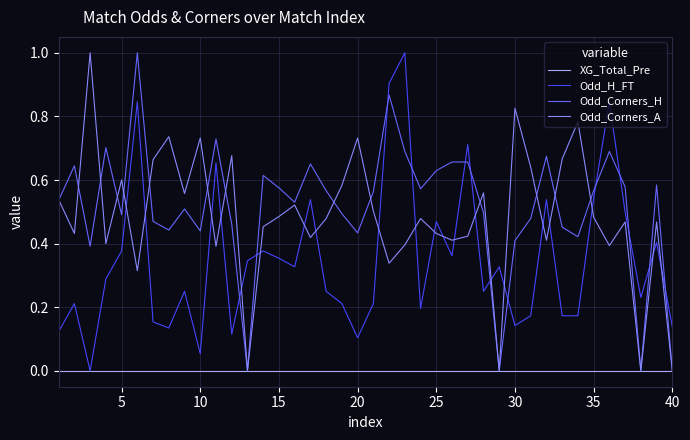

What is the greatest value displayed?

1.0